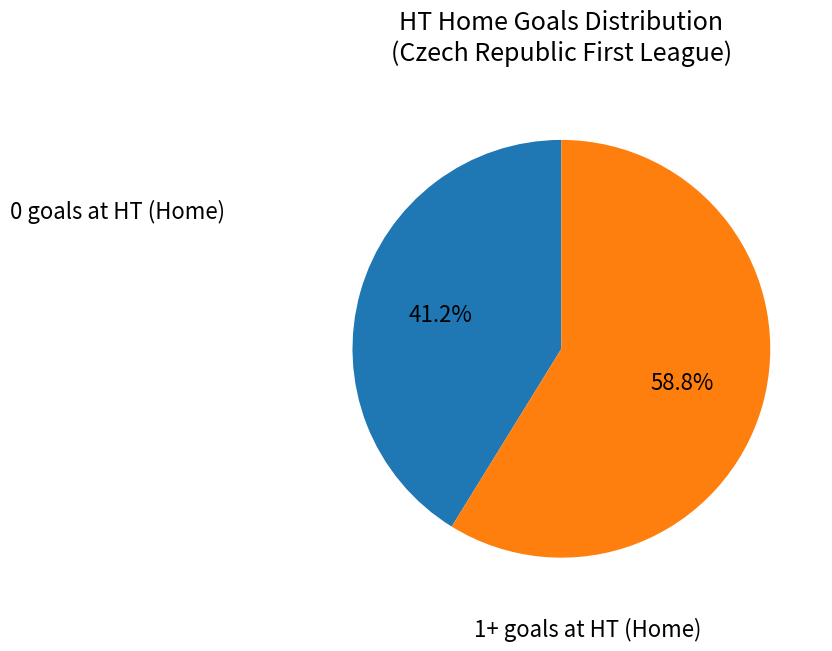

Does any single category account for the majority?

Yes